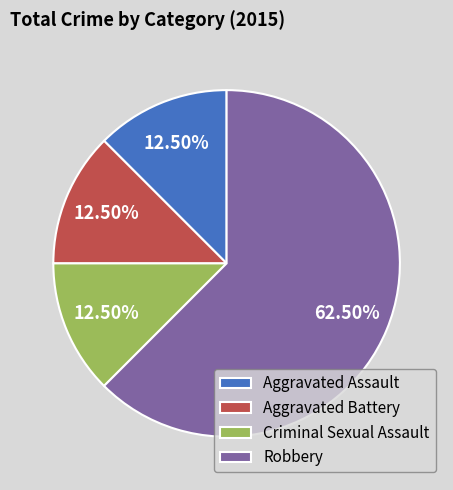

To the nearest percent, what is the difference between the Robbery and Aggravated Assault slice percentages?

50%